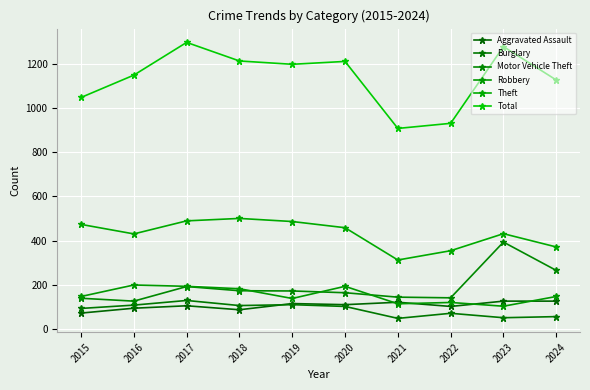

Where does the Burglary series first go above 102?

2016